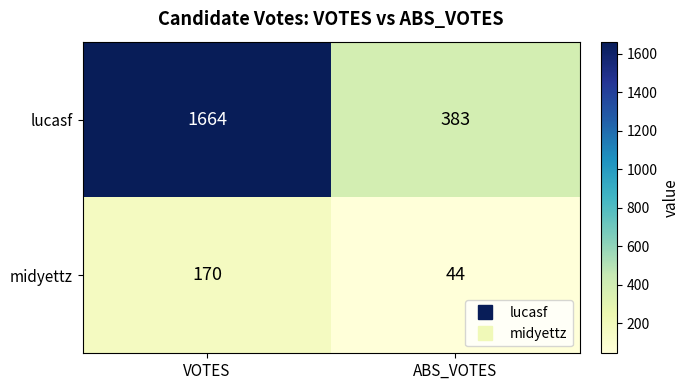

At VOTES, list the series in order from smallest to largest.

midyettz, lucasf